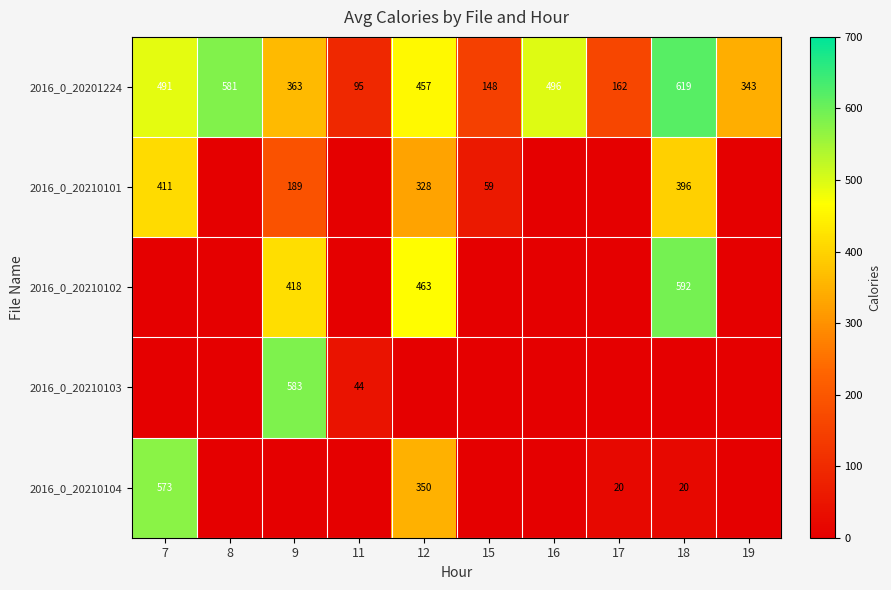

How many data points does each series have?

10